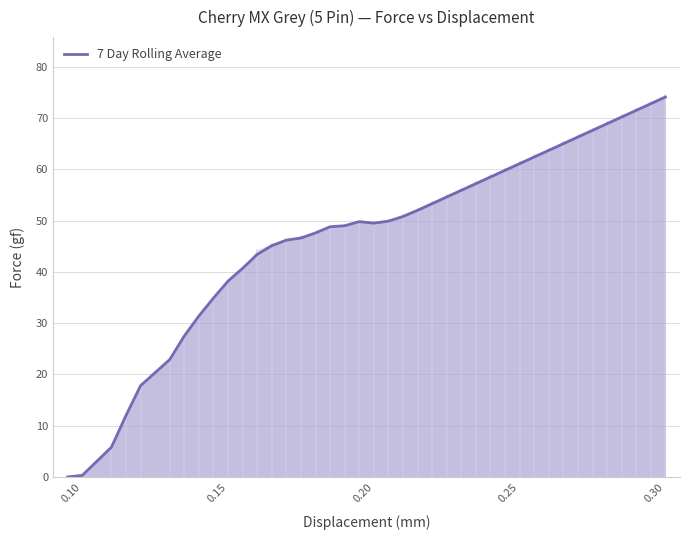

What is the highest value of the 7 Day Rolling Average series?

74.1